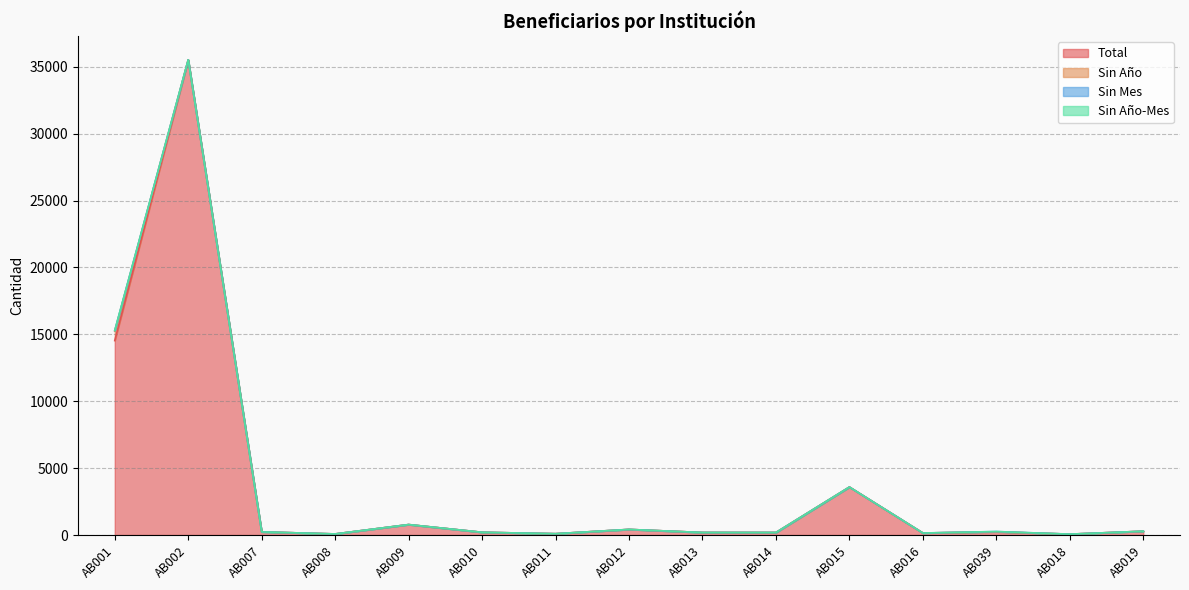

At which category is the sum across all series the highest?

AB002